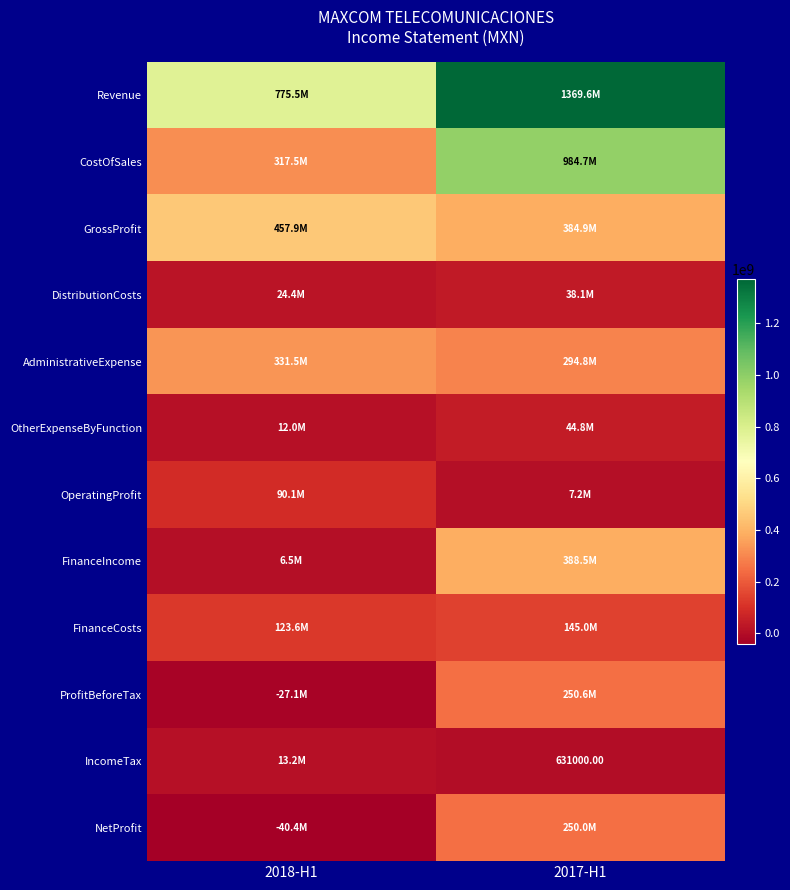

What is the spread (max minus min) of values at 2018-H1?

815850000